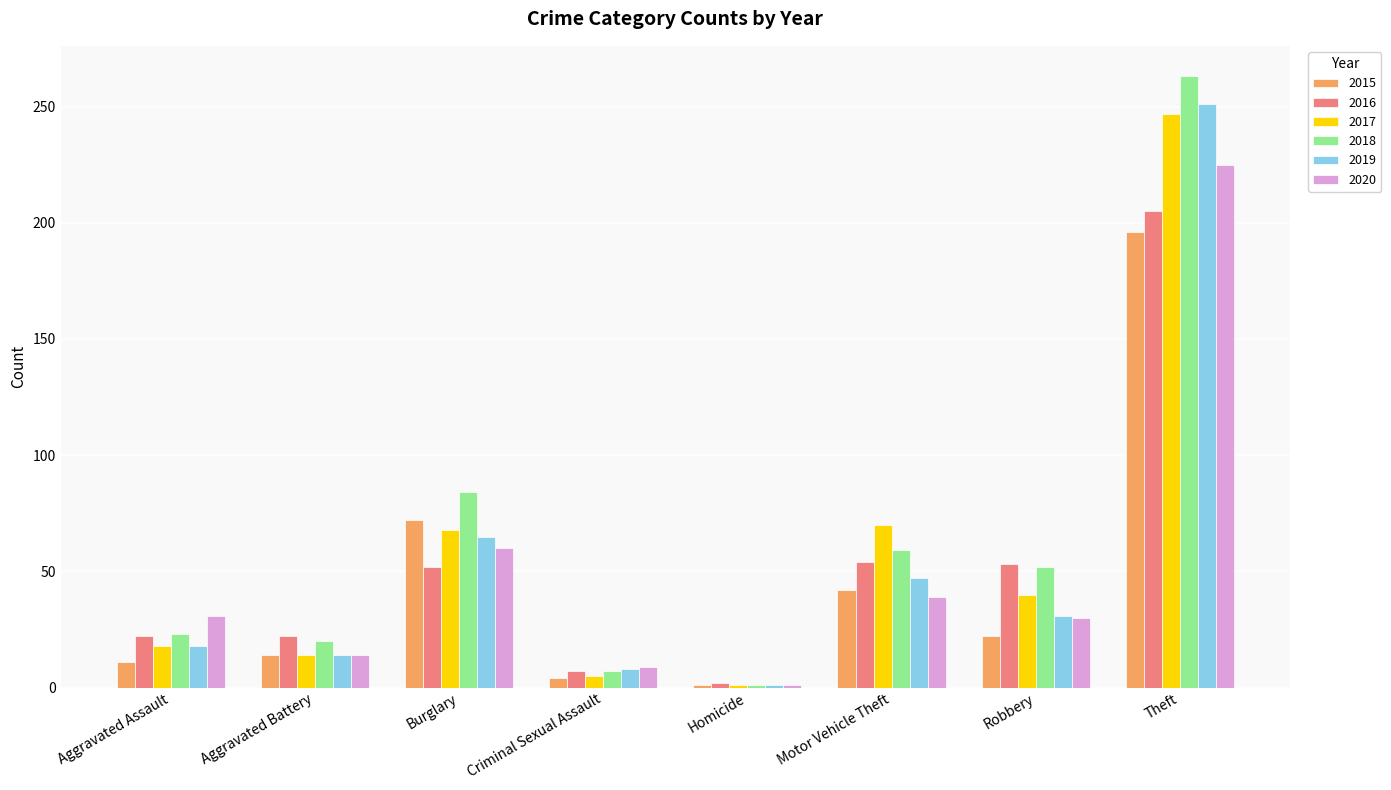

Which label corresponds to the largest value in the chart?

Theft